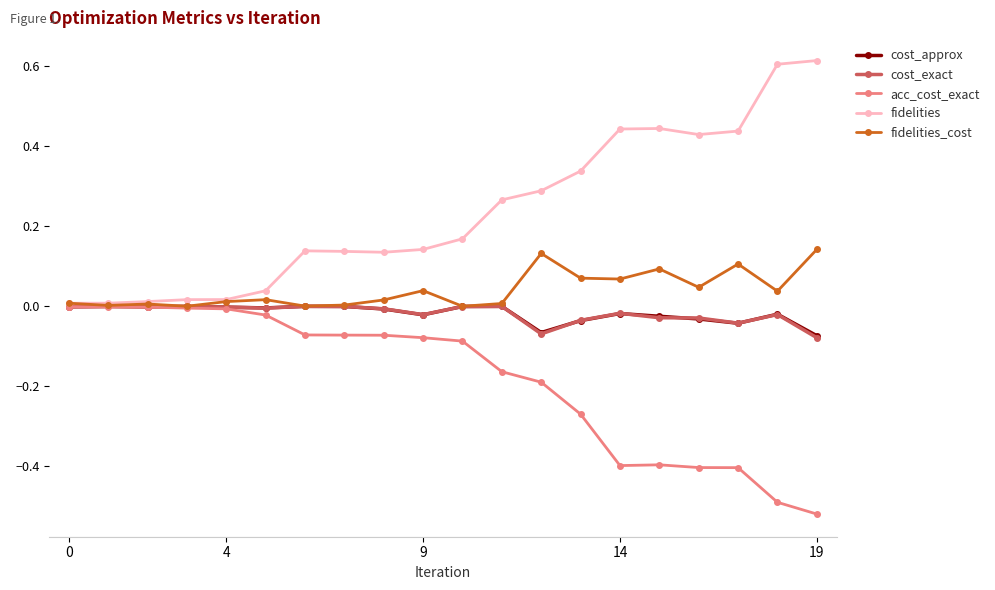

True or false: fidelities has more than 0 interior local peaks.

True